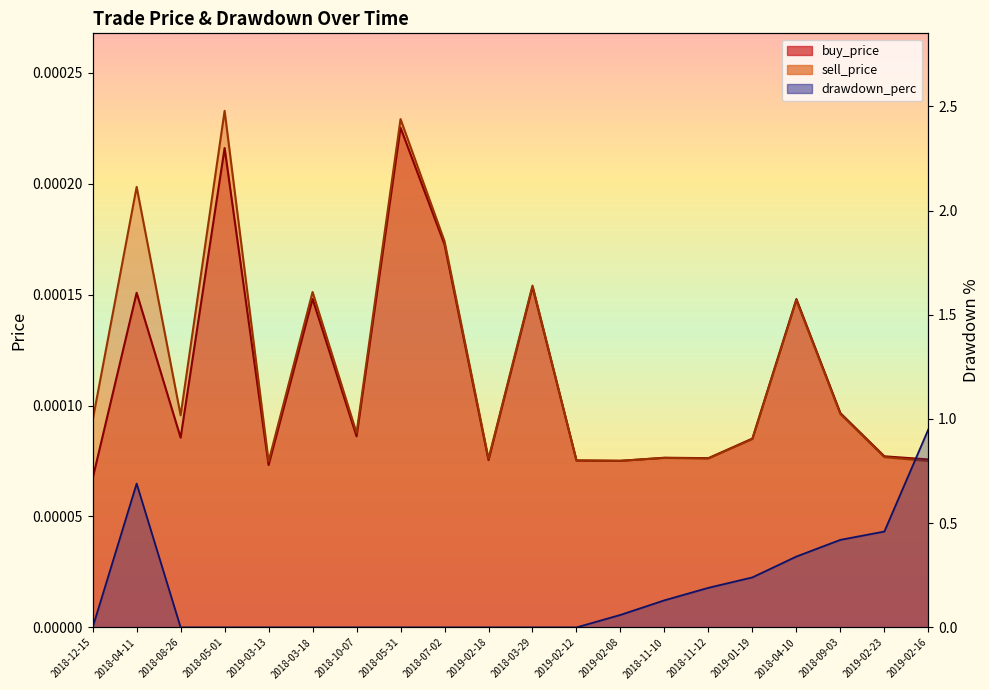

Rank the categories by sell_price value from lowest to highest.

2019-03-13, 2019-02-16, 2019-02-08, 2019-02-12, 2019-02-18, 2018-11-12, 2018-11-10, 2019-02-23, 2019-01-19, 2018-10-07, 2018-12-15, 2018-08-26, 2018-09-03, 2018-04-10, 2018-03-18, 2018-03-29, 2018-07-02, 2018-04-11, 2018-05-31, 2018-05-01